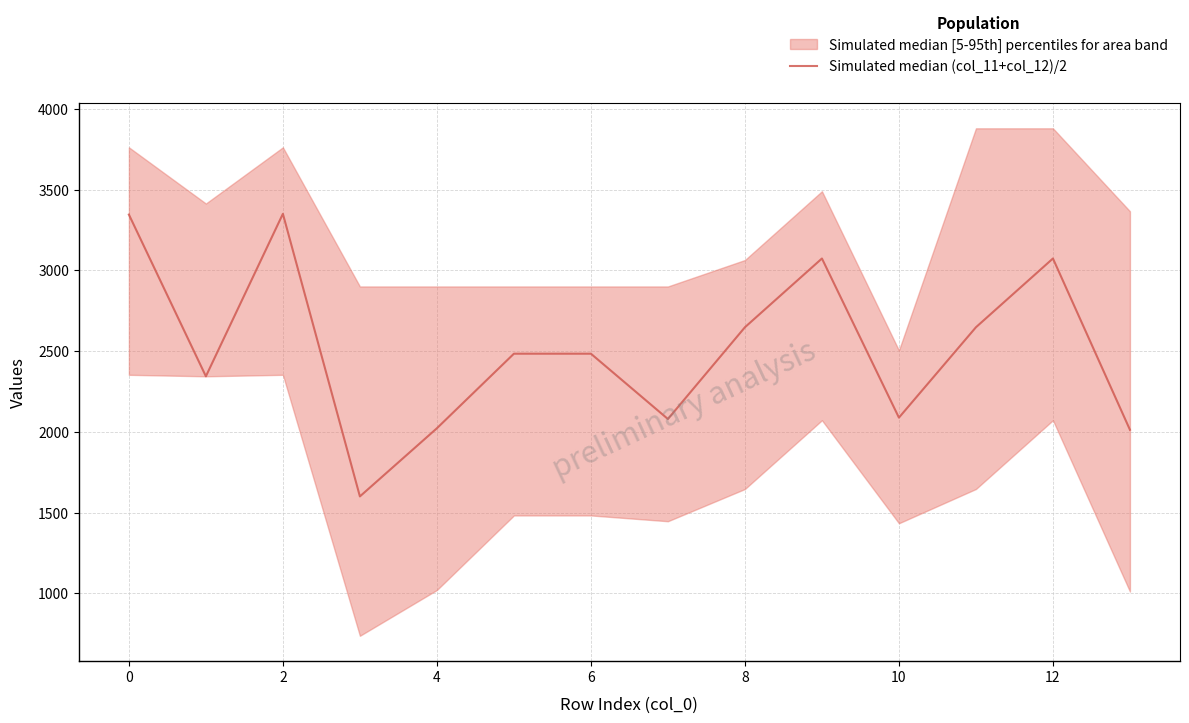

True or false: there are more than 1 points higher than both neighbors.

True